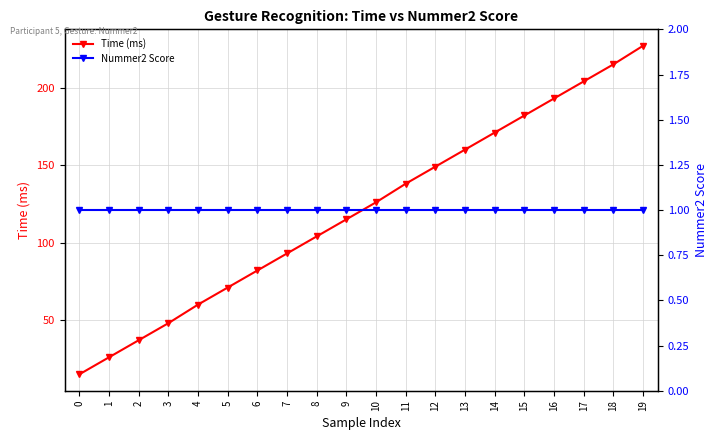

What is the maximum value for Time (ms)?

227